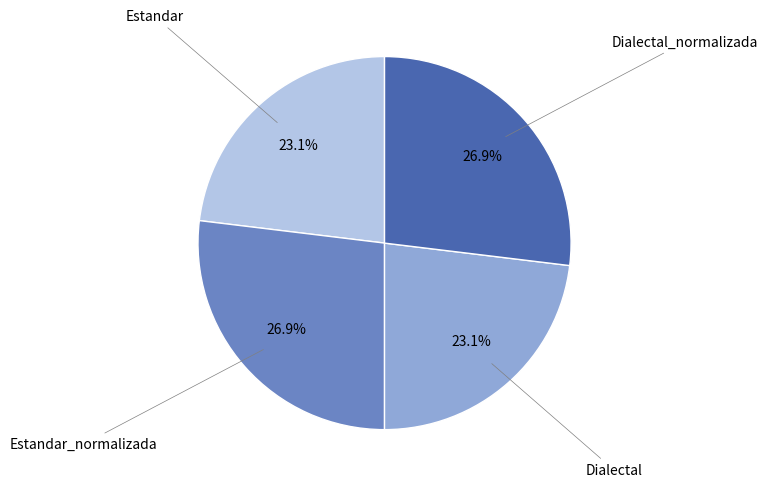

To the nearest percent, what is the average slice percentage?

25%